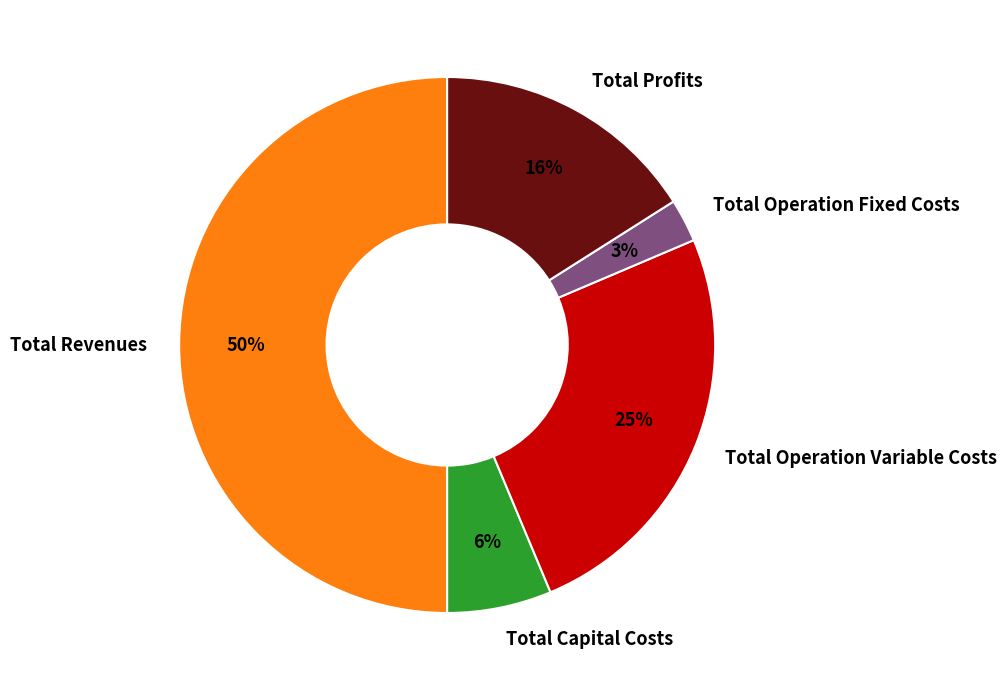

To the nearest percent, what is the combined percentage of Total Operation Fixed Costs and Total Capital Costs?

9%